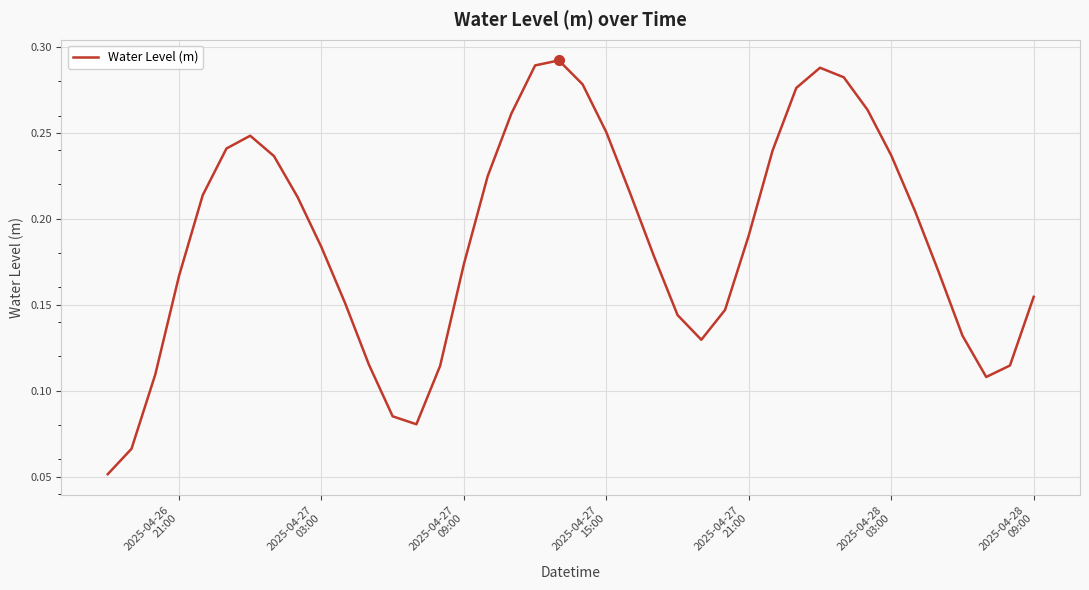

Reading right to left, list all the values displayed in this chart.

0.2	0.1	0.1	0.1	0.2	0.2	0.2	0.3	0.3	0.3	0.3	0.2	0.2	0.1	0.1	0.1	0.2	0.2	0.3	0.3	0.3	0.3	0.3	0.2	0.2	0.1	0.1	0.1	0.1	0.2	0.2	0.2	0.2	0.2	0.2	0.2	0.2	0.1	0.1	0.1